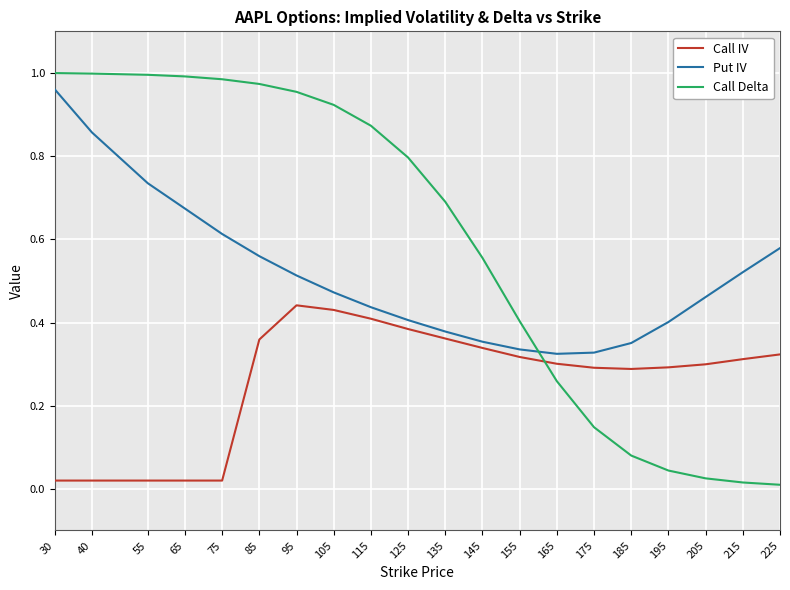

Count the number of categories in the chart.

20